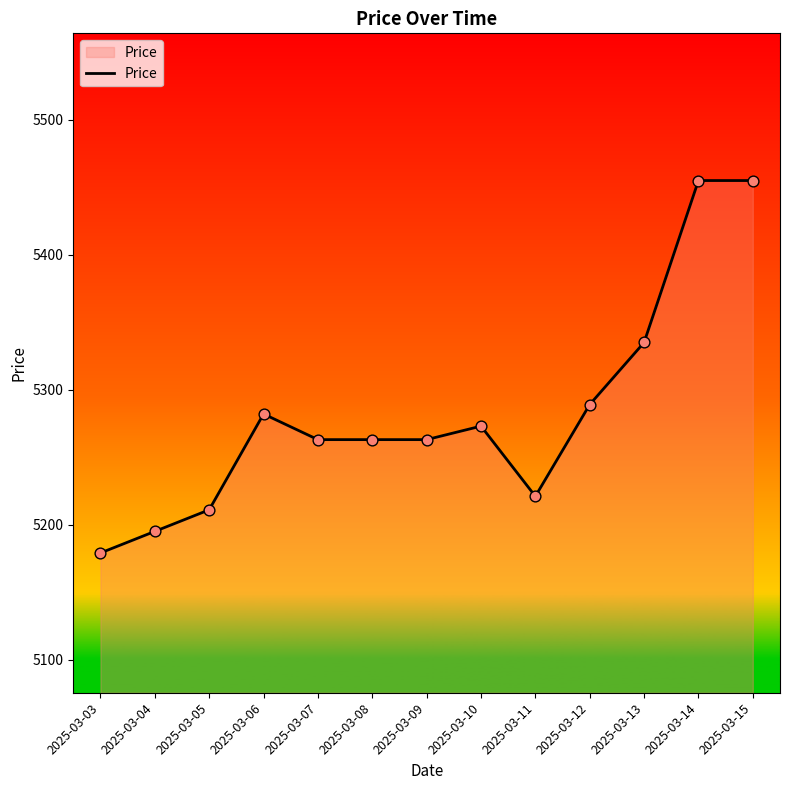

What is the change in value from 2025-03-08 to 2025-03-12?

+26